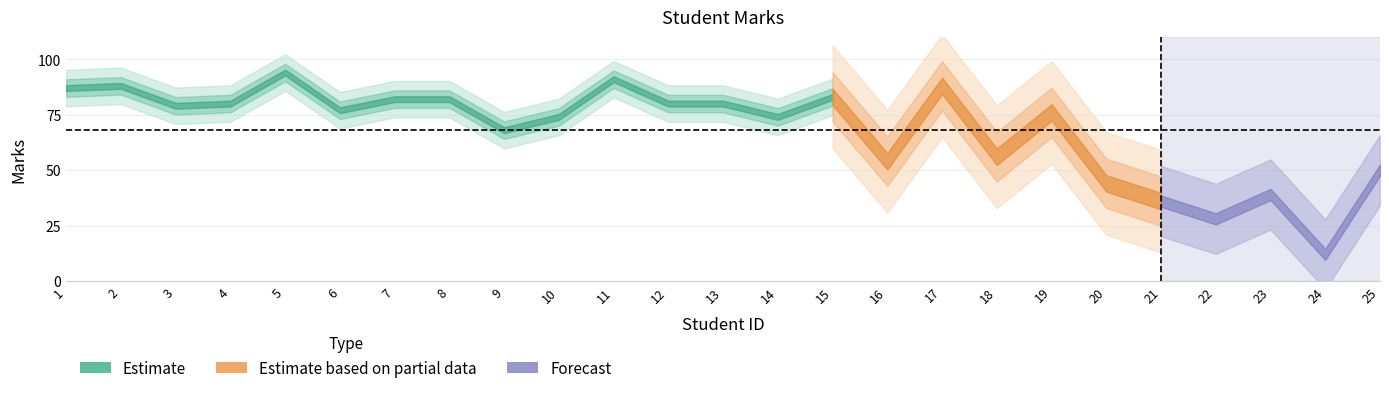

Reading left to right, what are all the values shown in this chart?

1=87	2=88	3=79	4=80	5=94	6=77	7=82	8=82	9=68	10=74	11=91	12=80	13=80	14=74	15=83	16=54	17=88	18=56	19=76	20=44	21=36	22=28	23=39	24=12	25=50